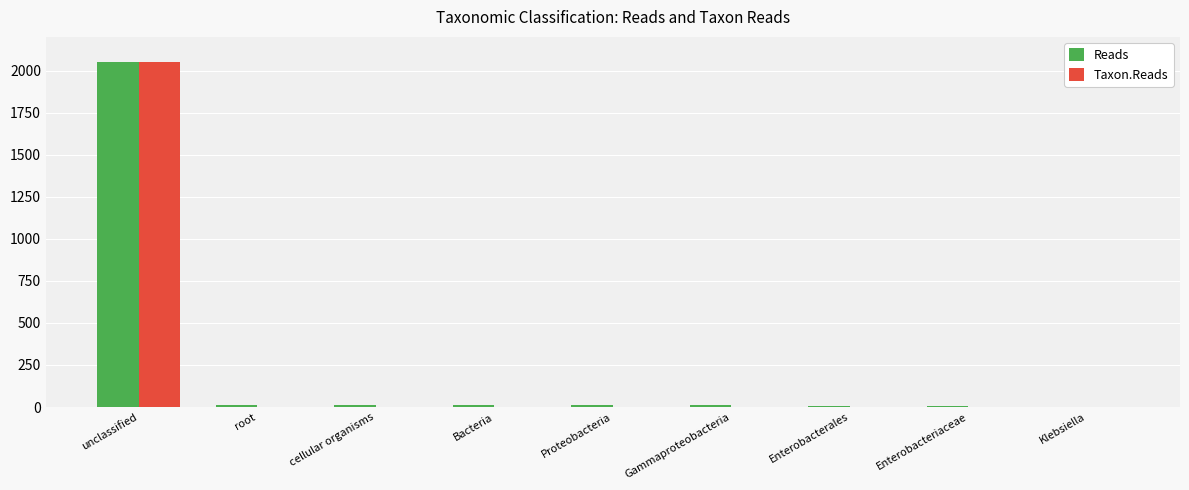

Are the bars horizontal?

No